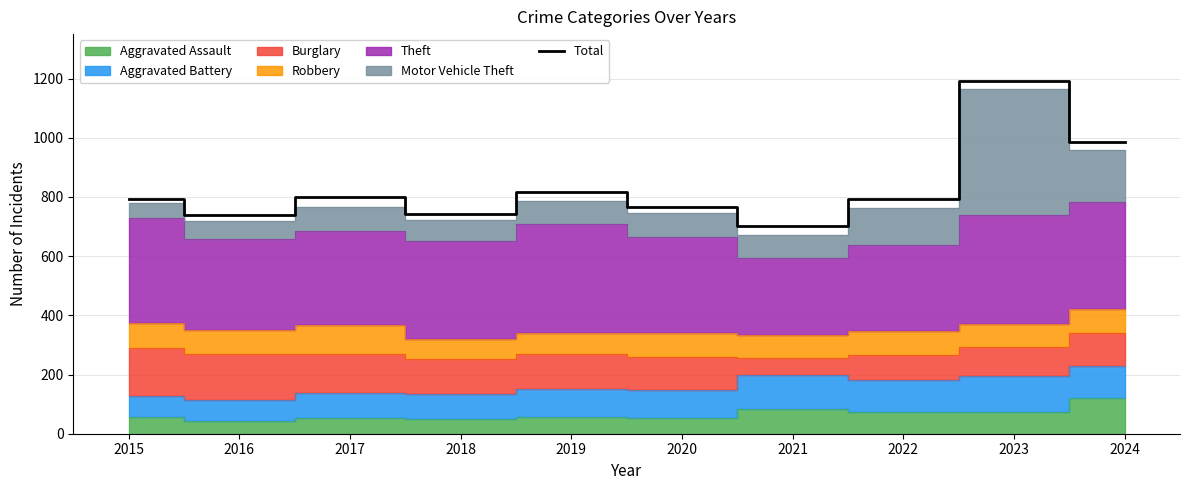

At which label does the data first exceed 793?

2017